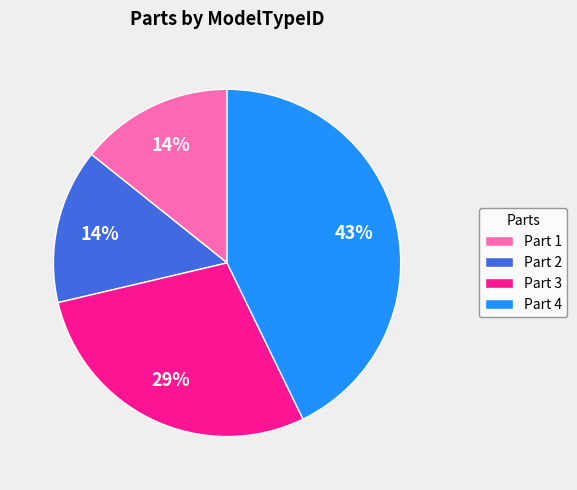

How many slices are in this pie chart?

4